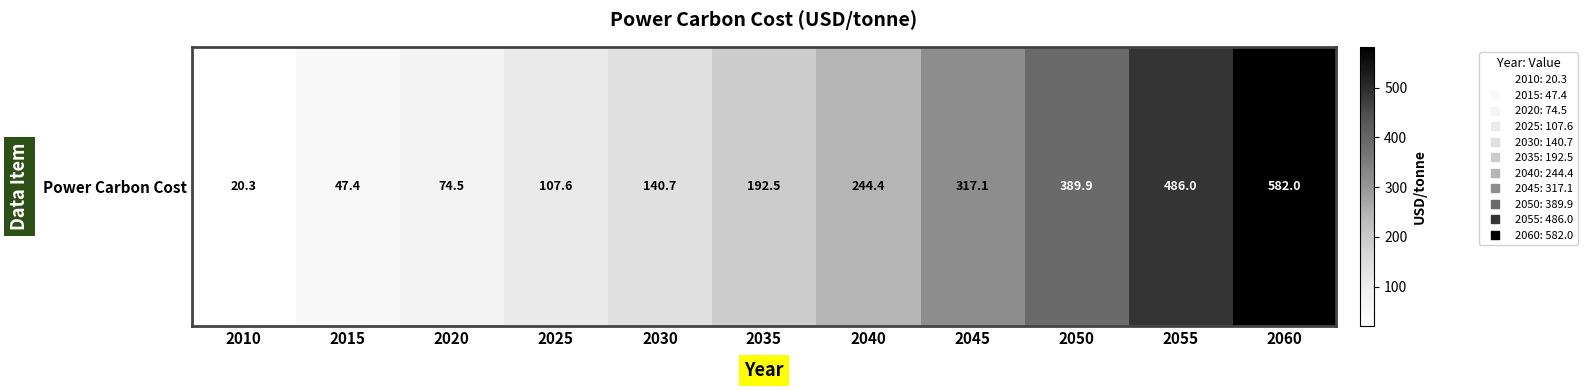

The value at 2040 is 244.4. True or false?

True